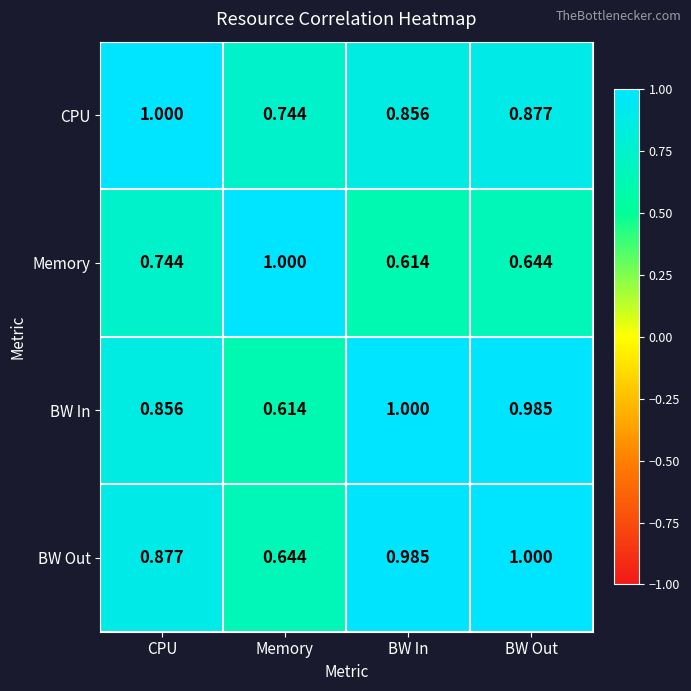

Which category has the lowest value in the BW Out series?

Memory